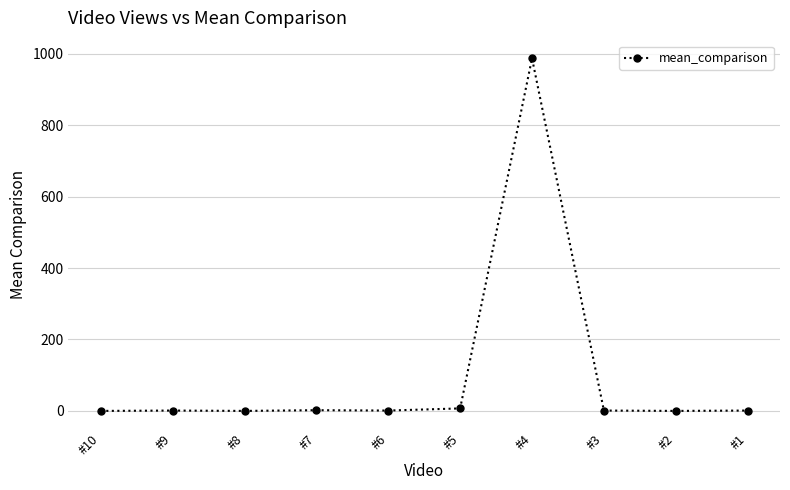

True or false: the data has more than 1 interior local peaks.

True